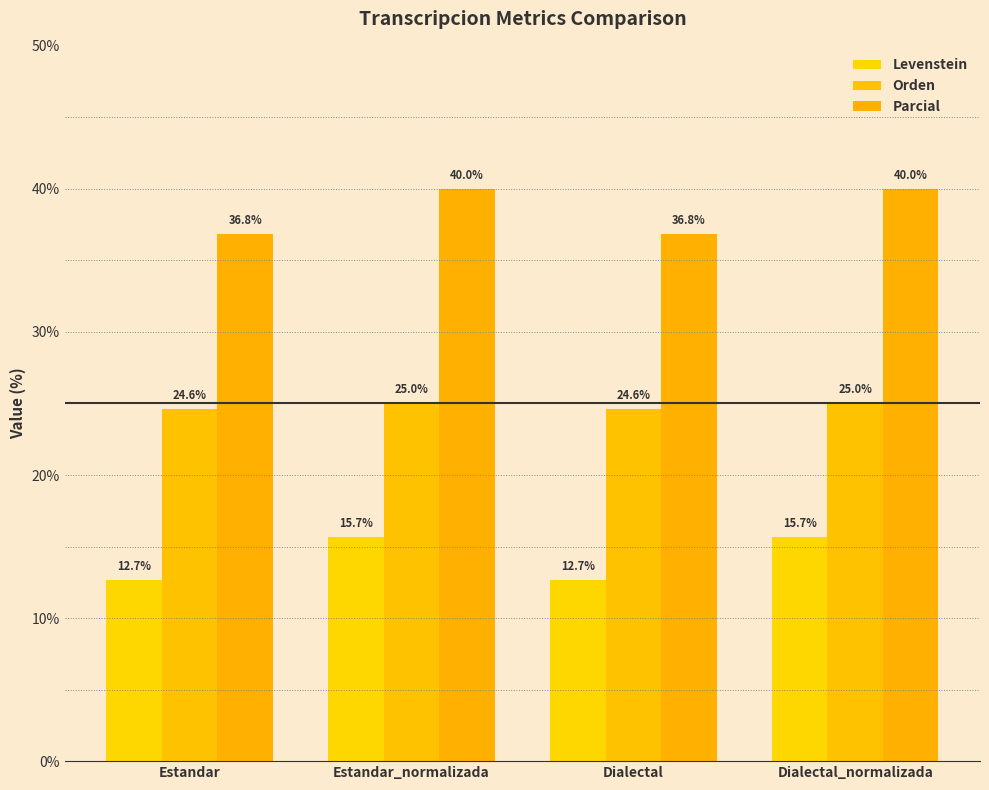

What is the sum of the Parcial values at Estandar_normalizada and Estandar?

76.8